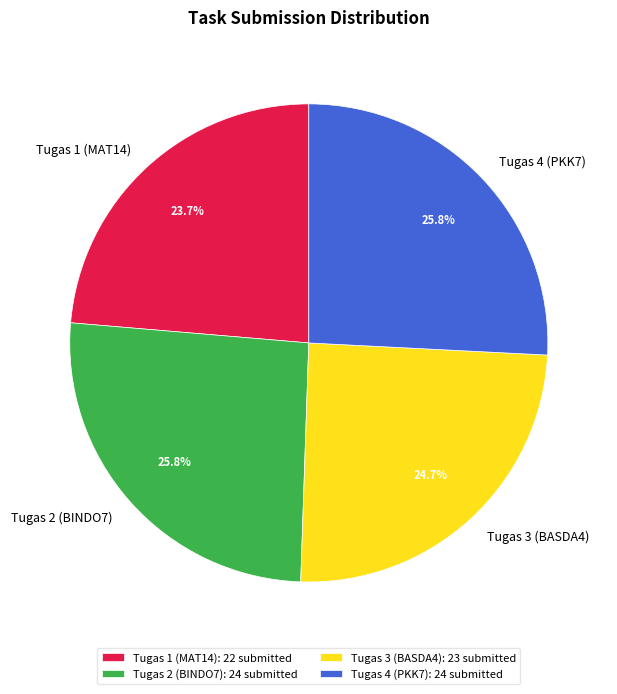

What is the ratio of the value at Tugas 2 (BINDO7) to the value at Tugas 3 (BASDA4)?

1.0